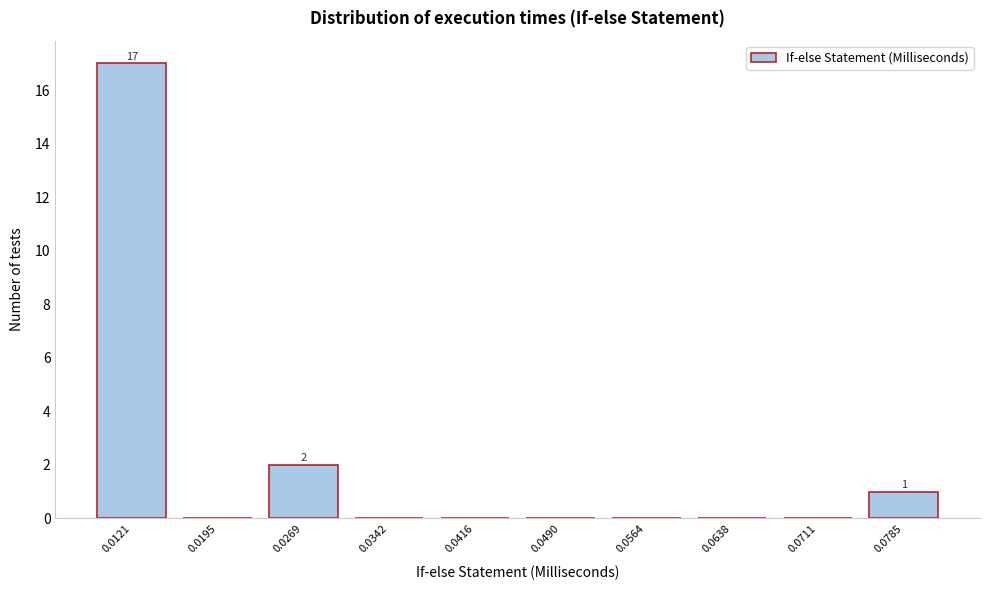

What is the change in value from 0.0195 to 0.0785?

+1